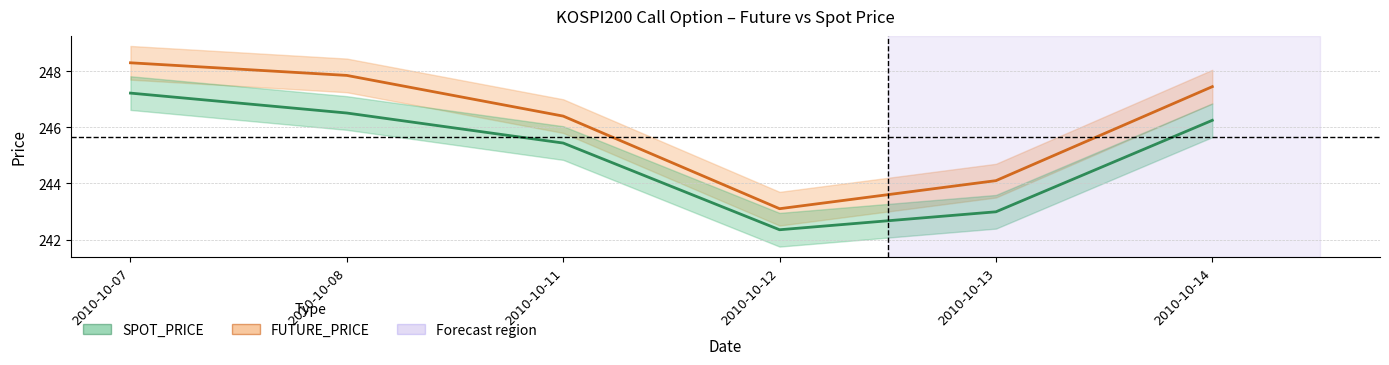

Which series has the largest total across all categories?

FUTURE_PRICE